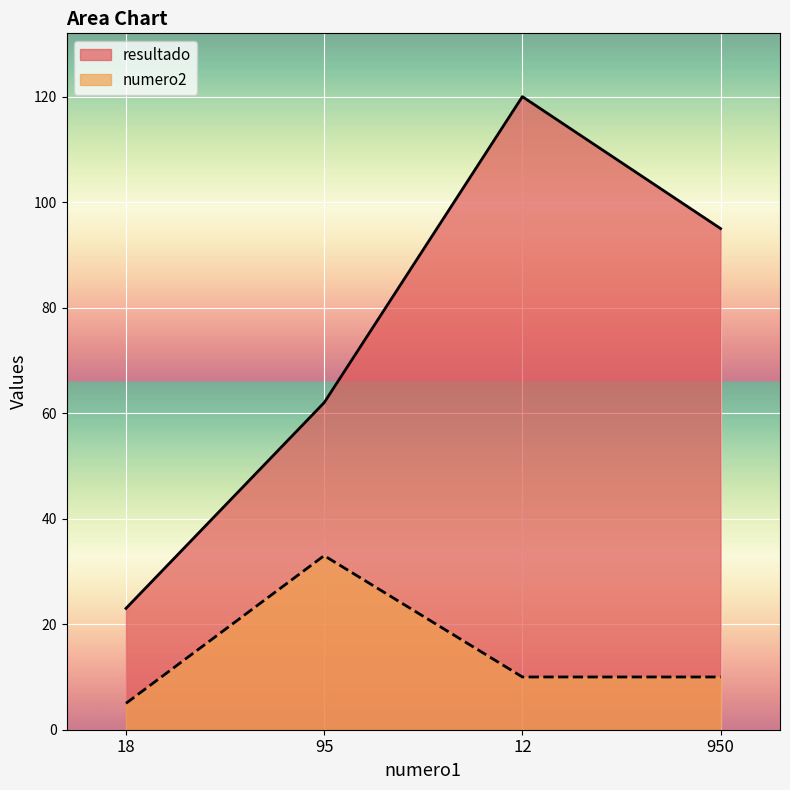

Rank the series by their maximum value, from lowest to highest.

numero2, resultado